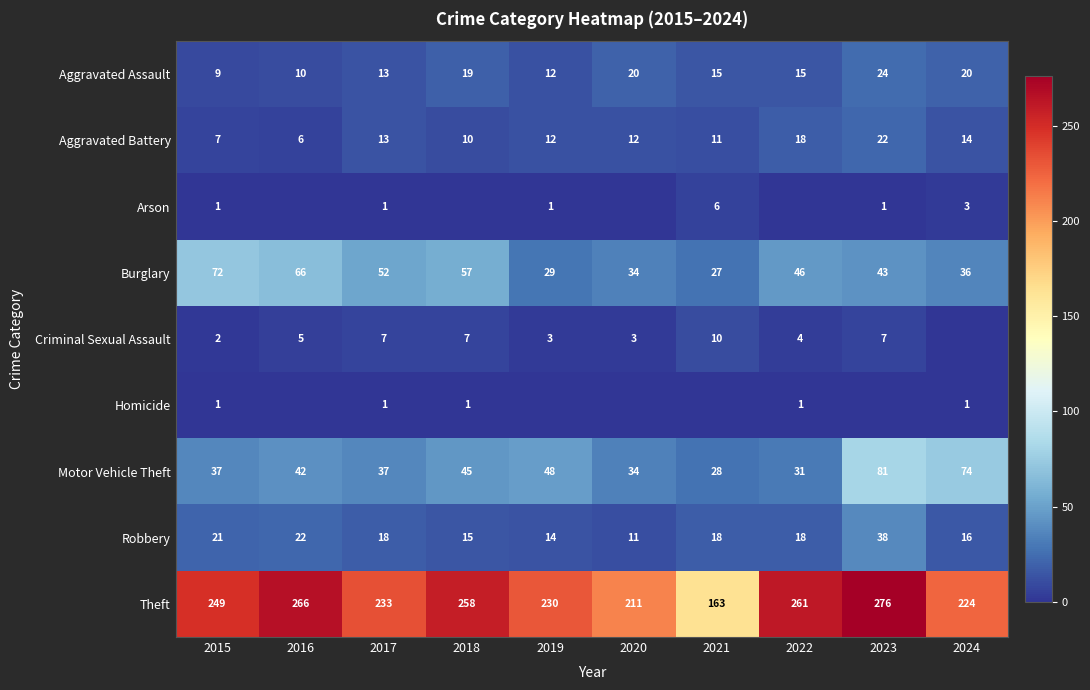

What is the spread (max minus min) of values at 2020?

211